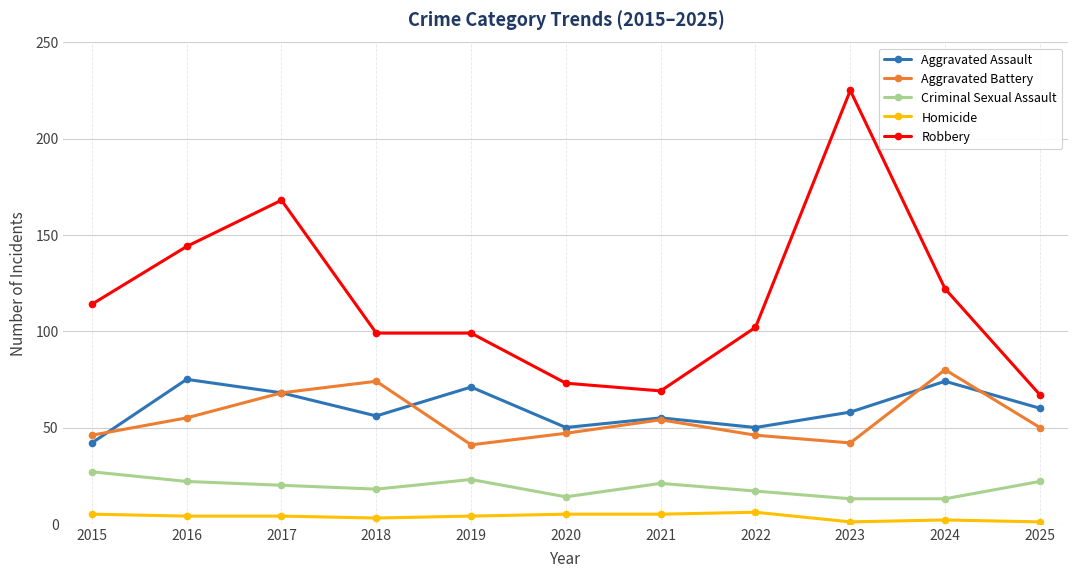

Which series changed the most between 2021 and 2024?

Robbery